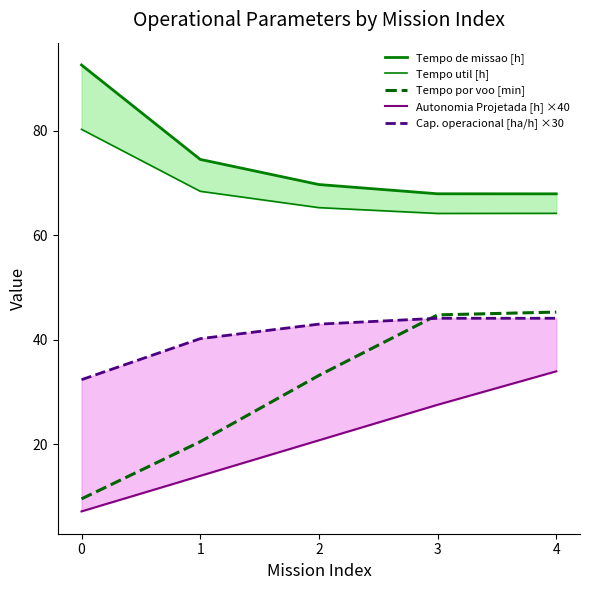

True or false: Autonomia Projetada [h] ×40 and Tempo por voo [min] intersect in this chart.

False